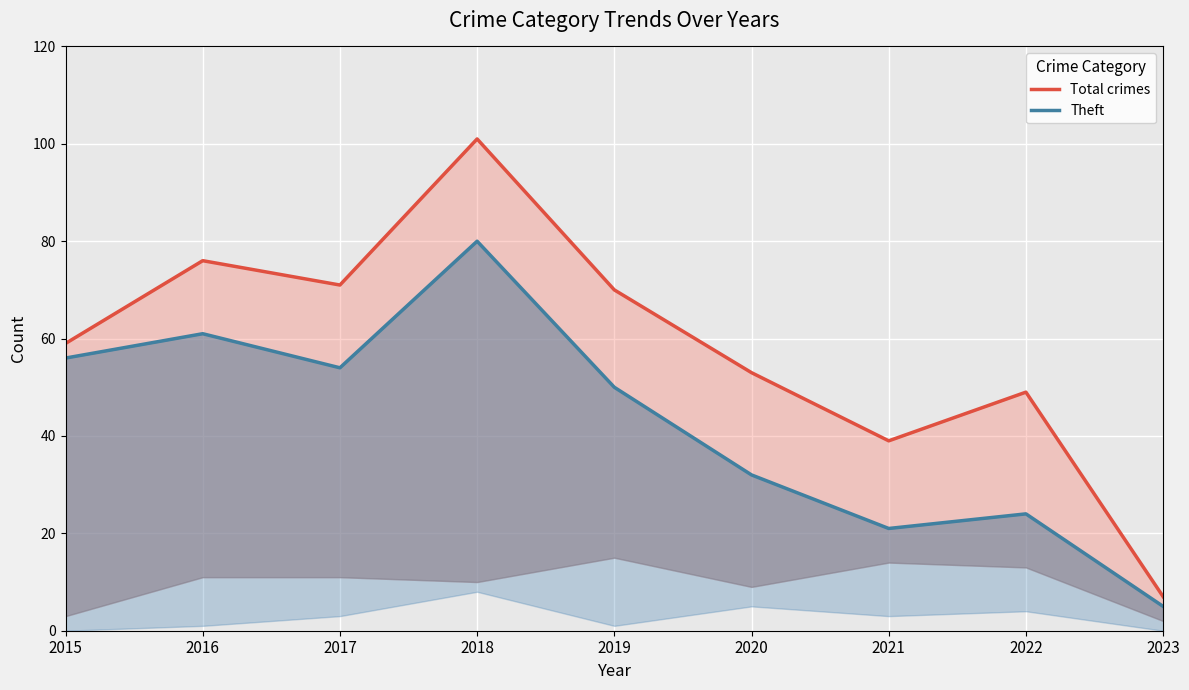

What is the maximum value for Total crimes?

101